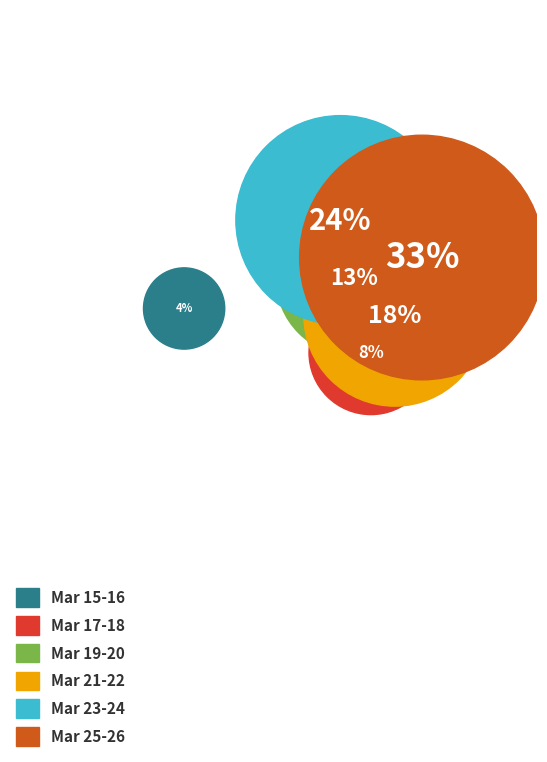

Which category has the smallest portion of the pie?

2020-03-15